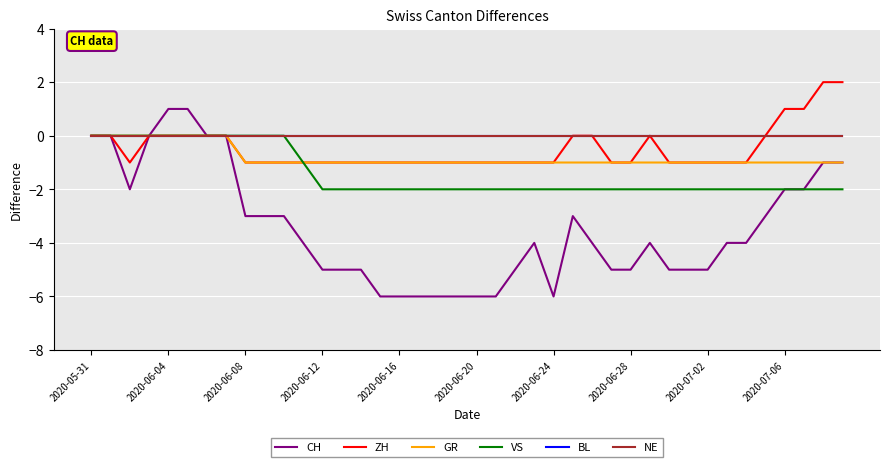

True or false: VS and GR cross at least once.

False